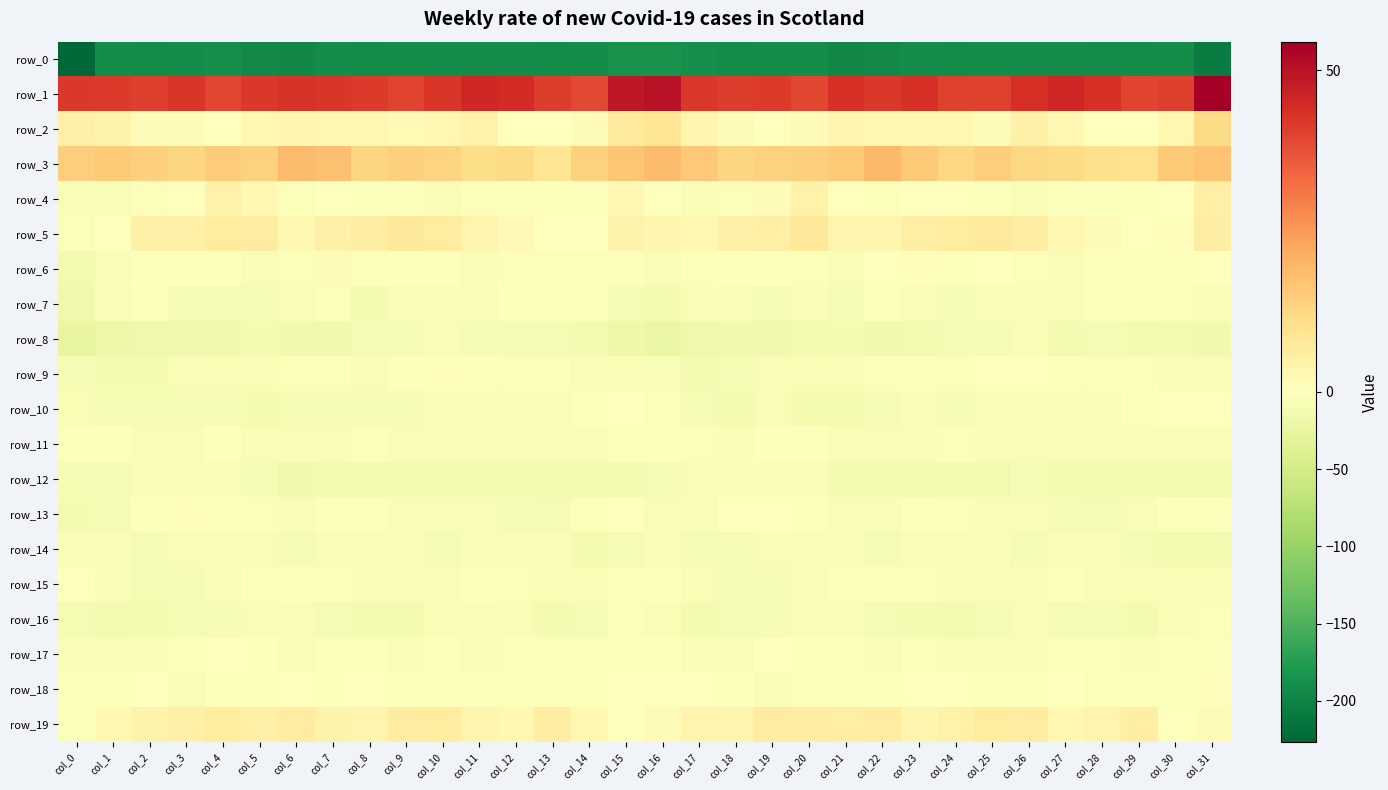

Count the number of data series in this chart.

20